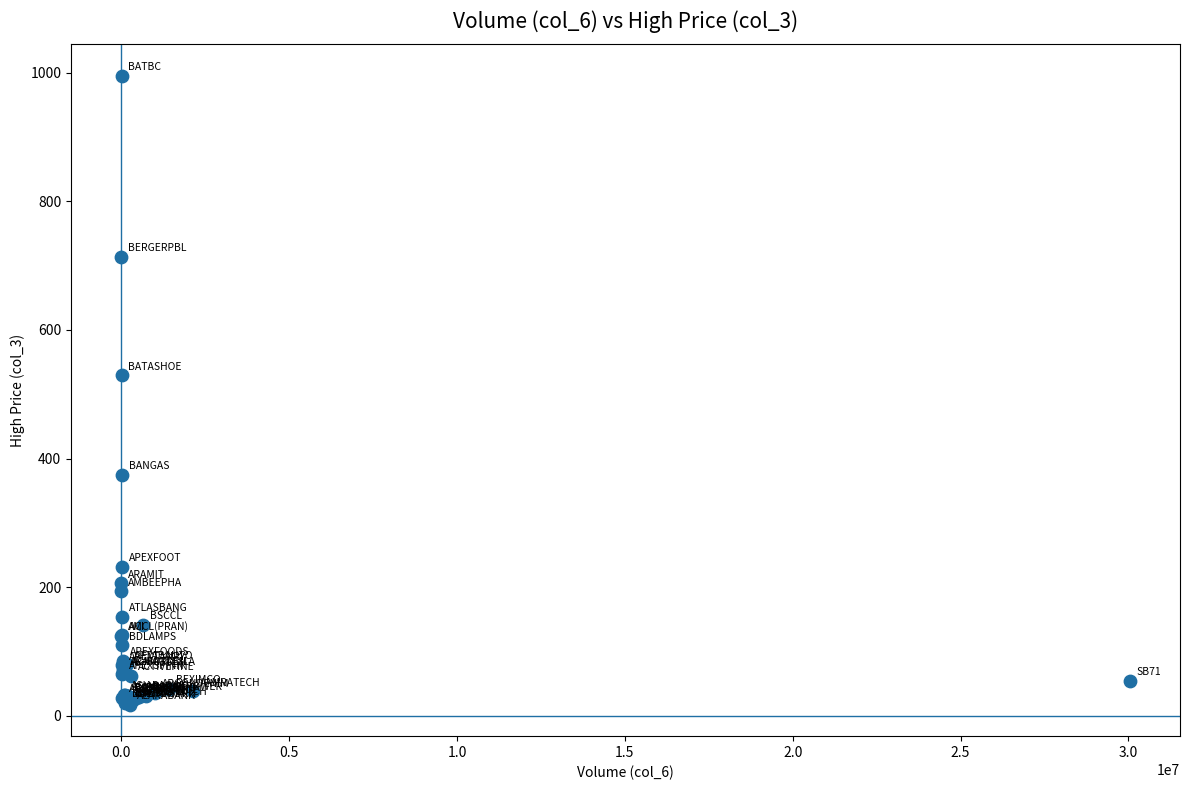

What Y value in the scatter plot is closest to 506?

529.7